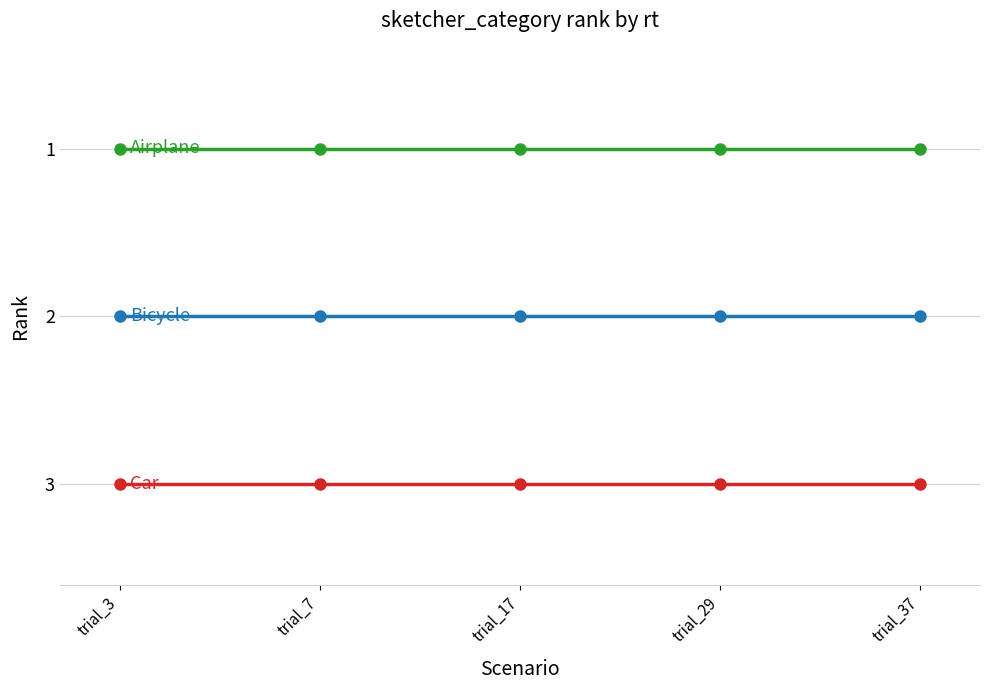

How many distinct data groups are displayed?

3